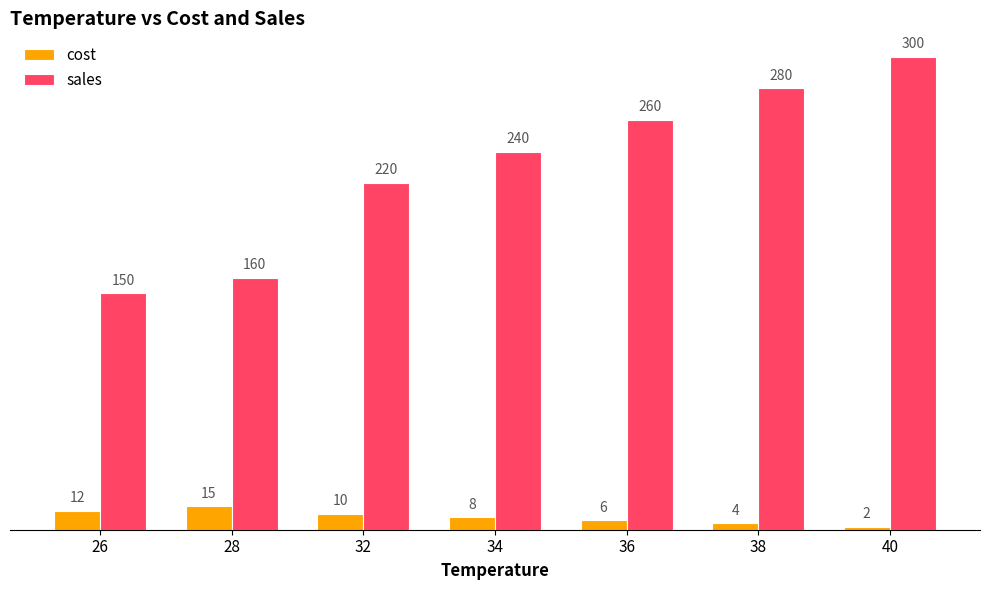

At which category is the sum across all series the highest?

40